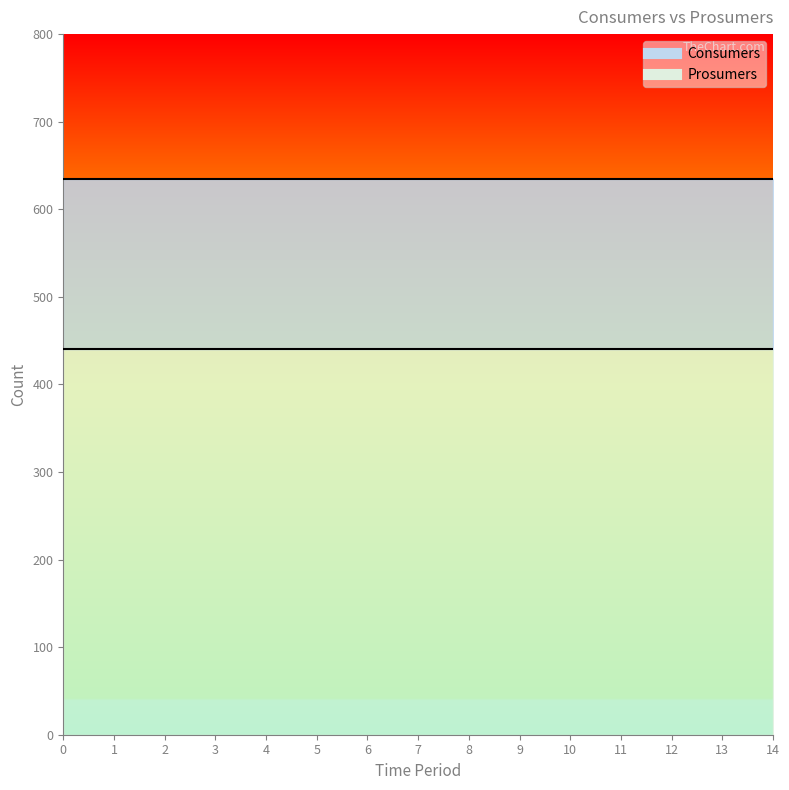

Between 4 and 14, which is larger?

4